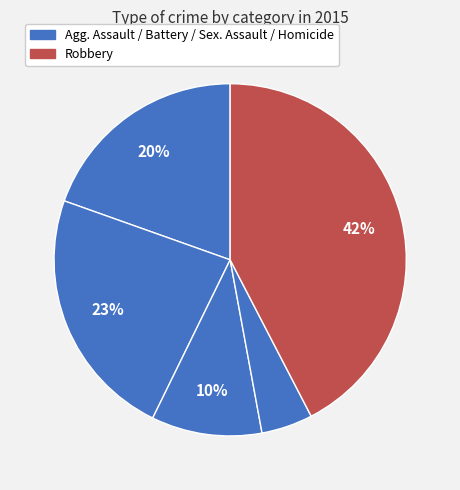

How many slices are in this pie chart?

5